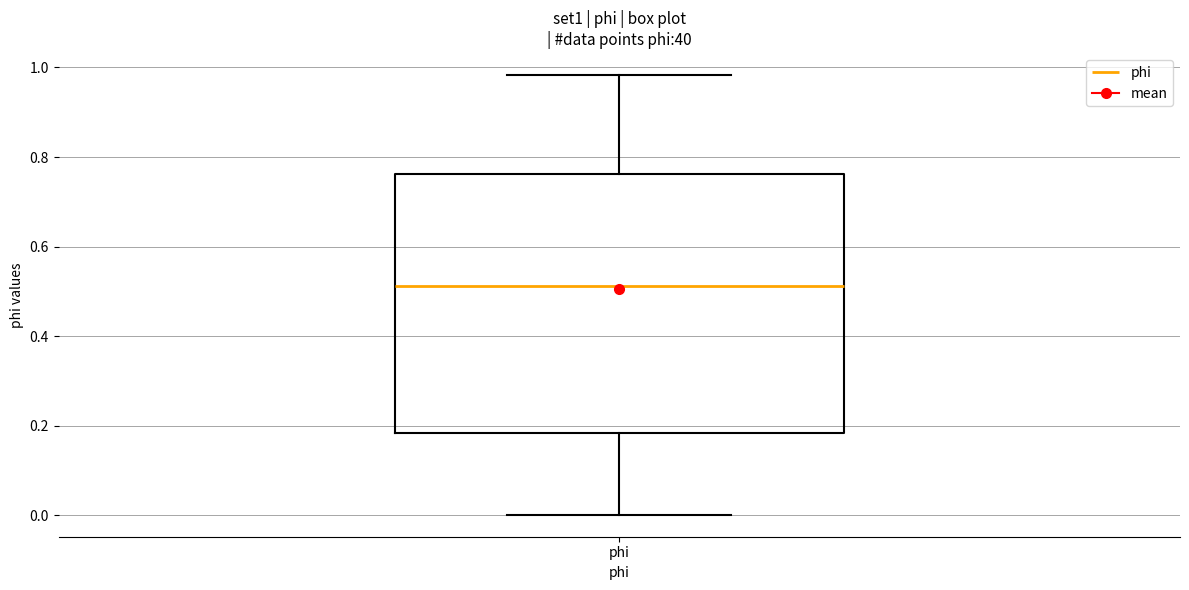

Read this box plot against the y-axis: the position of the median line, the range covered by the box, and the ends of both whiskers. The values are not printed on the chart, so give them approximately, as read against the axis.

median 0.52, box 0.18 to 0.76, whiskers 0.00 to 0.98